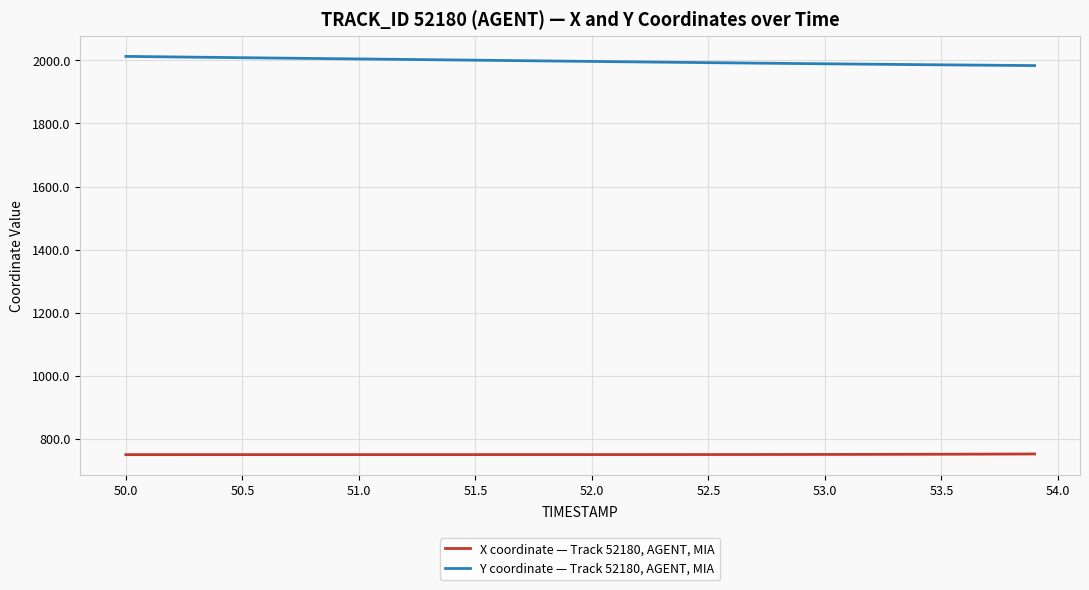

True or false: X coordinate — Track 52180, AGENT, MIA and Y coordinate — Track 52180, AGENT, MIA cross at least once.

False